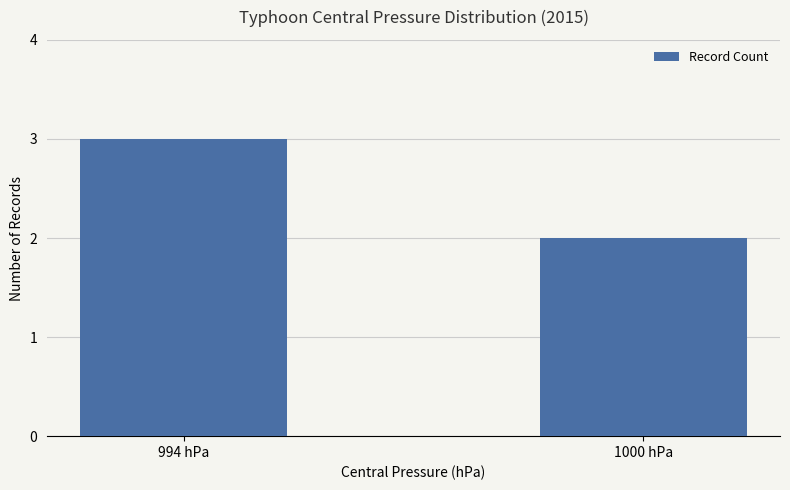

Reading right to left, transcribe all the data shown in this chart.

2	3